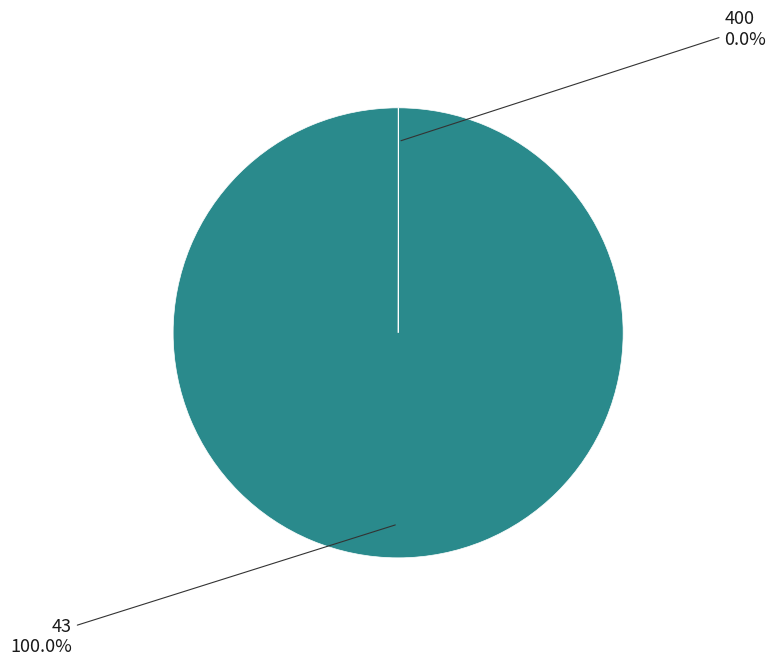

Which slice represents more than half of the pie?

43